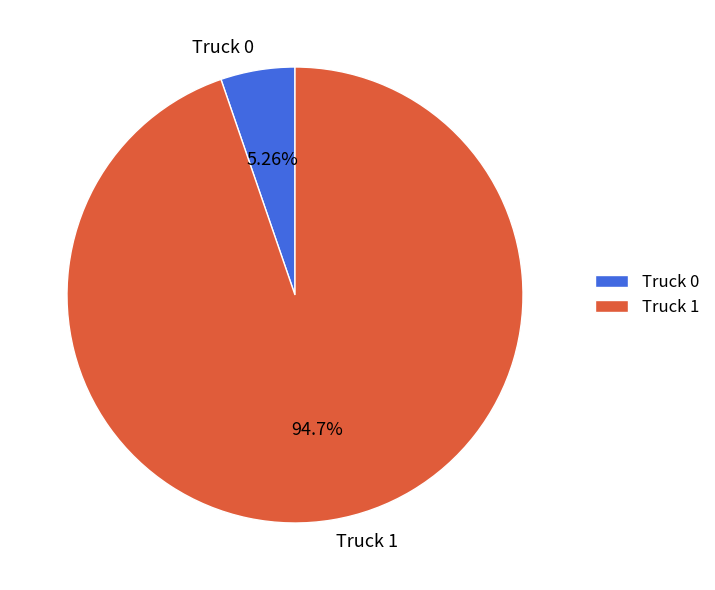

Is it true that Truck 1 is 85% of the pie?

False